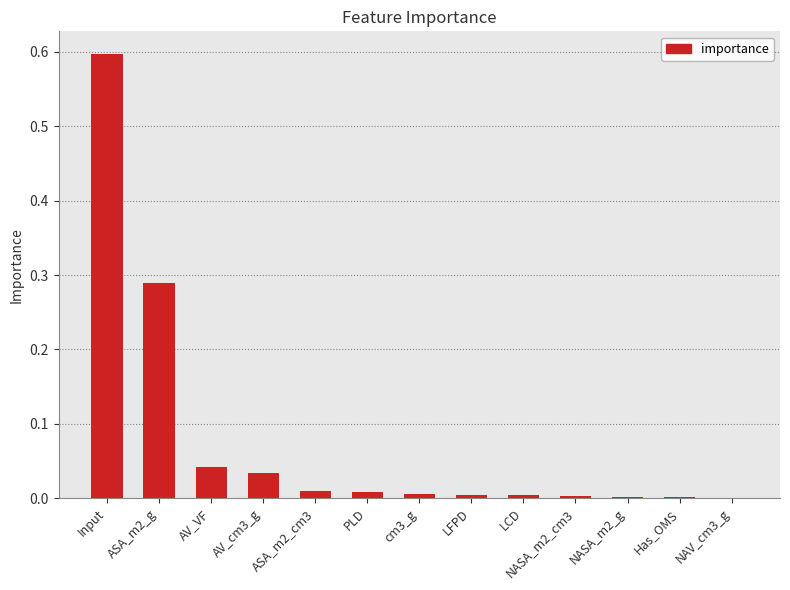

What is the maximum value shown in the chart?

0.6